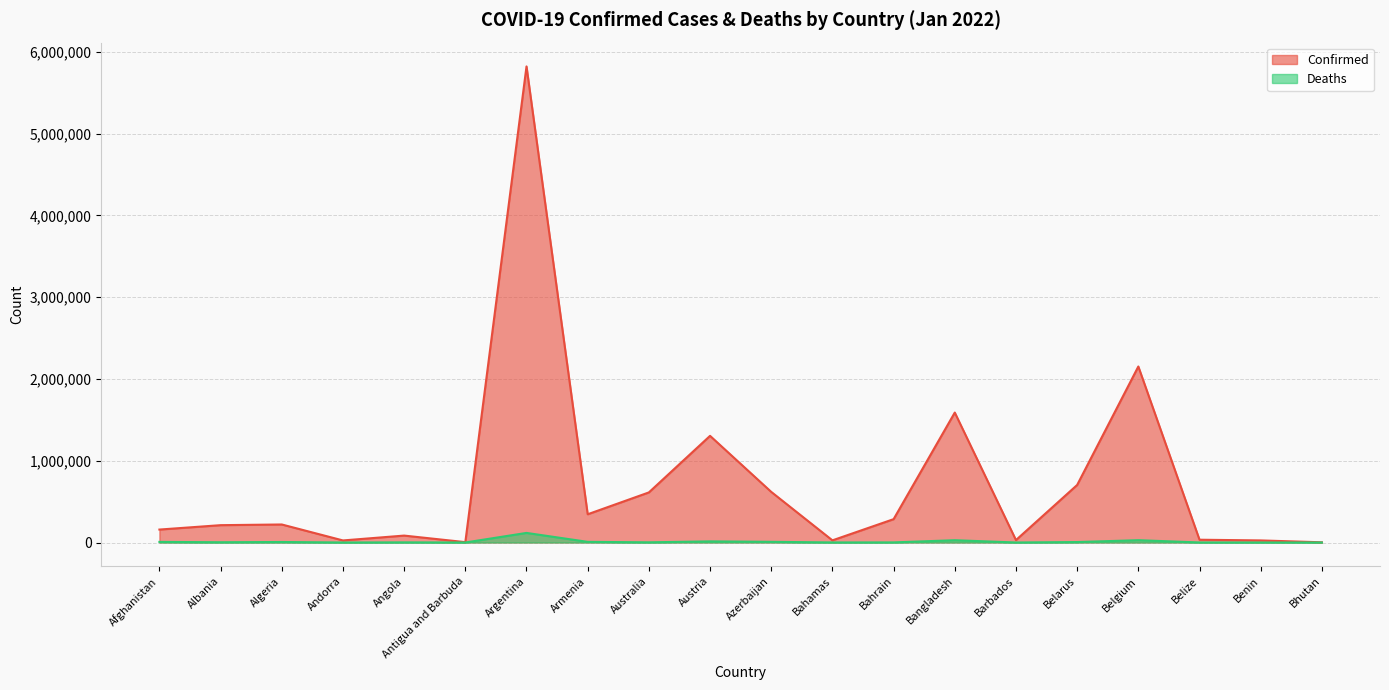

At which category does the chart reach its peak across all series?

Argentina